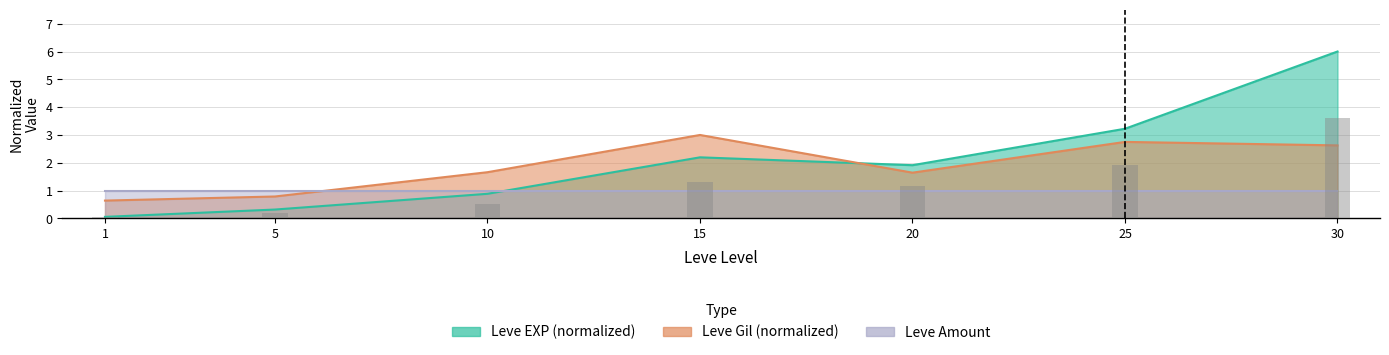

How many data points are less than 1?

3